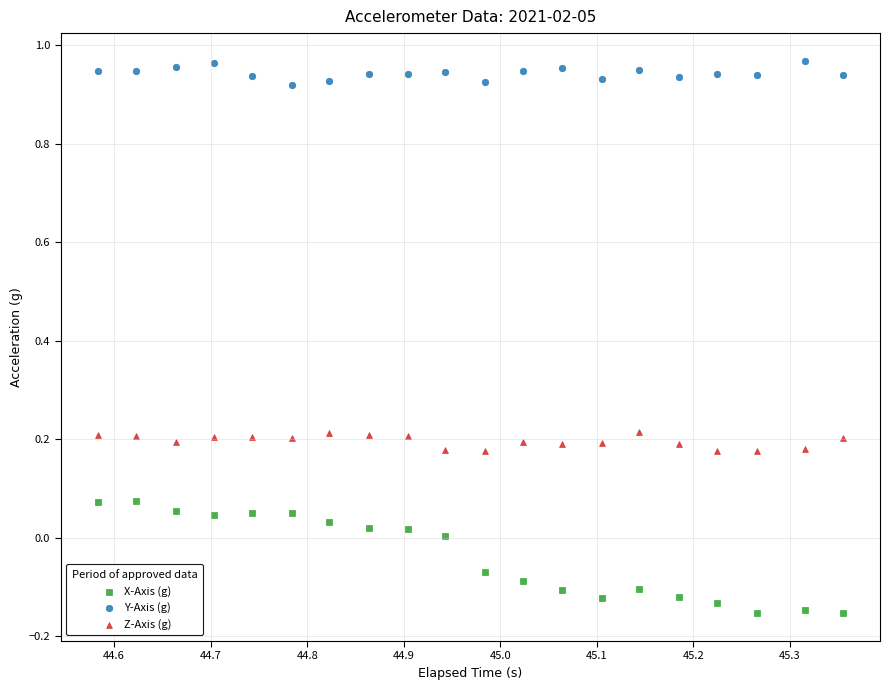

Which series reaches the maximum Y coordinate?

Y-Axis (g)